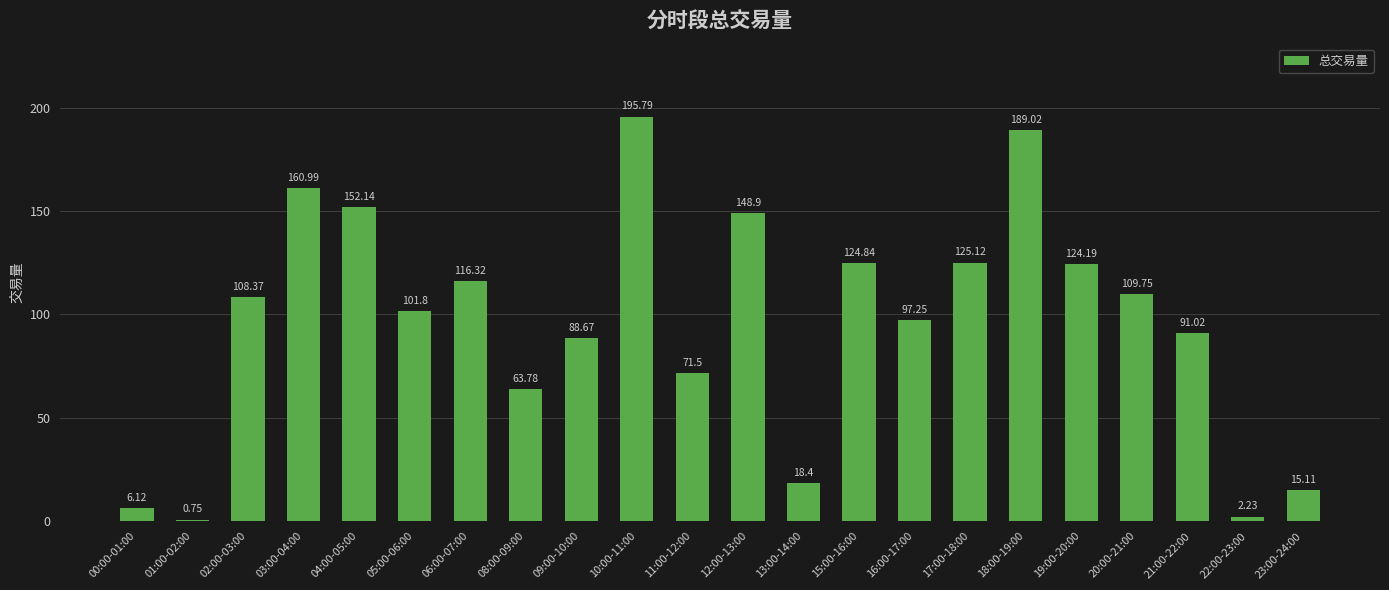

List the labels in order of value, largest first.

10:00-11:00, 18:00-19:00, 03:00-04:00, 04:00-05:00, 12:00-13:00, 17:00-18:00, 15:00-16:00, 19:00-20:00, 06:00-07:00, 20:00-21:00, 02:00-03:00, 05:00-06:00, 16:00-17:00, 21:00-22:00, 09:00-10:00, 11:00-12:00, 08:00-09:00, 13:00-14:00, 23:00-24:00, 00:00-01:00, 22:00-23:00, 01:00-02:00